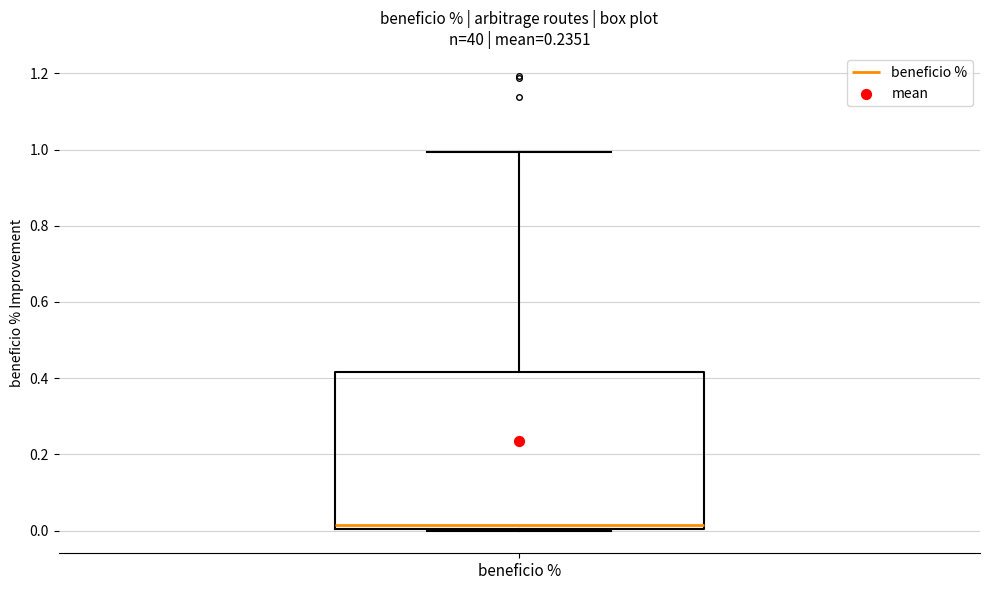

Transcribe this box plot: give where the median line is, the range the box spans, and where the two whiskers end, as read against the y-axis. The values are not printed on the chart, so give them approximately, as read against the axis.

median 0.02, box 0.00 to 0.42, whiskers 0.00 to 1.00